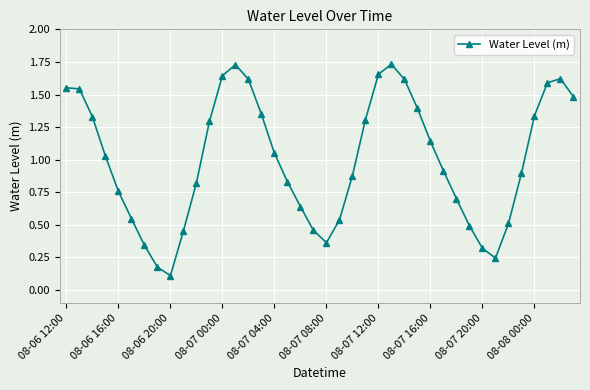

How many interior local valleys (lower than both neighbors) does the data have?

3